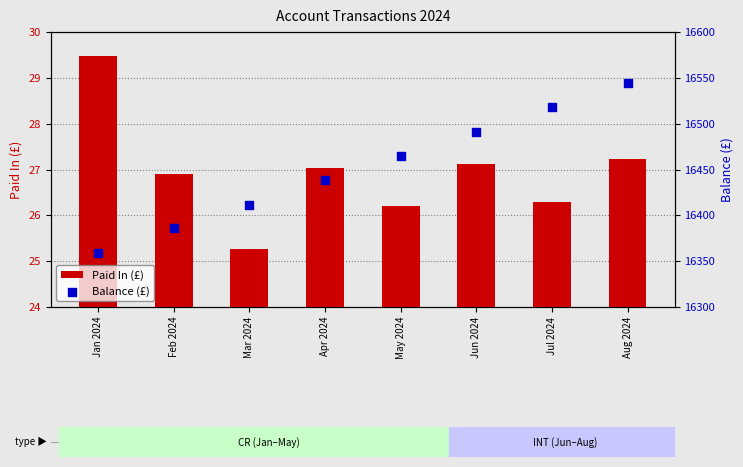

Which series has the widest spread of Y values?

Balance (£)